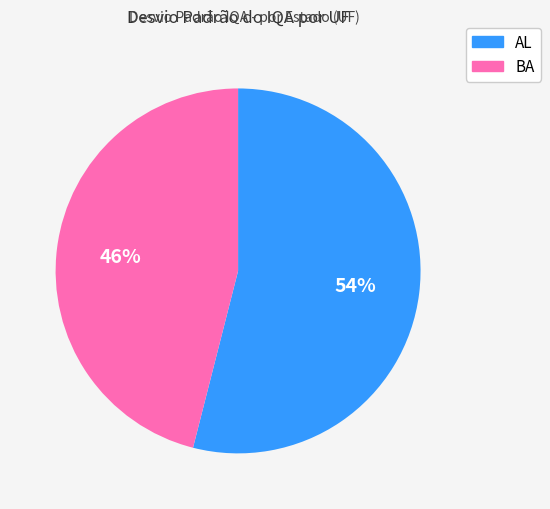

To the nearest percent, what is the difference between the largest and smallest slice percentages?

8%